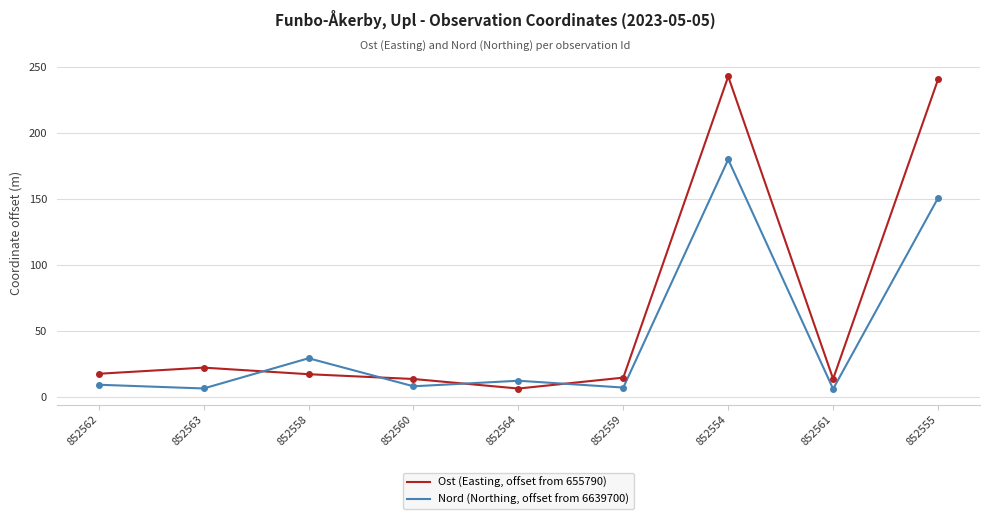

List the series in order of their overall mean, lowest first.

Nord (Northing, offset from 6639700), Ost (Easting, offset from 655790)